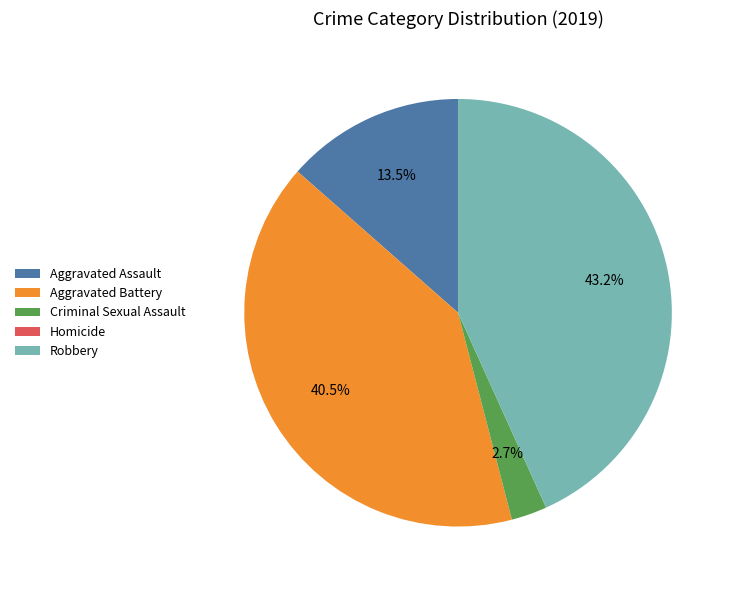

What is the ratio of the value at Aggravated Battery to the value at Aggravated Assault?

3.0